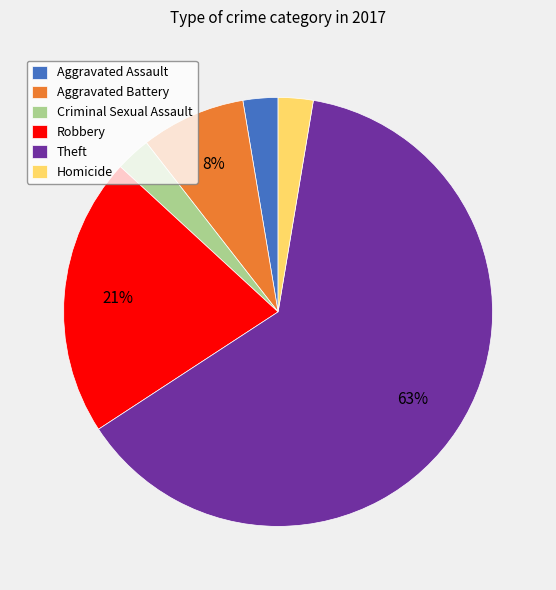

How many slices are in this pie chart?

6